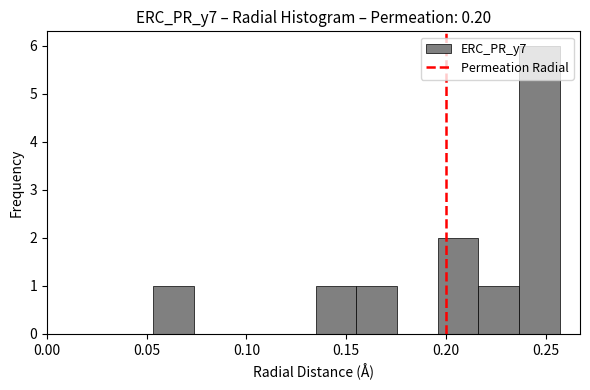

Over which range of the x-axis is the bar tallest?

0.235 to 0.255